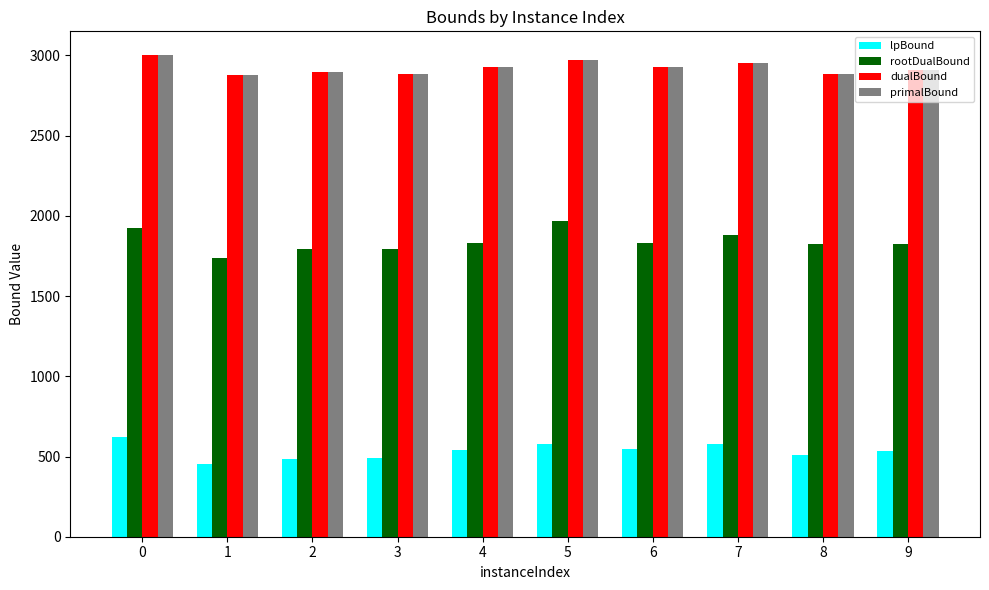

Are the bars grouped side by side (vs. stacked)?

Yes